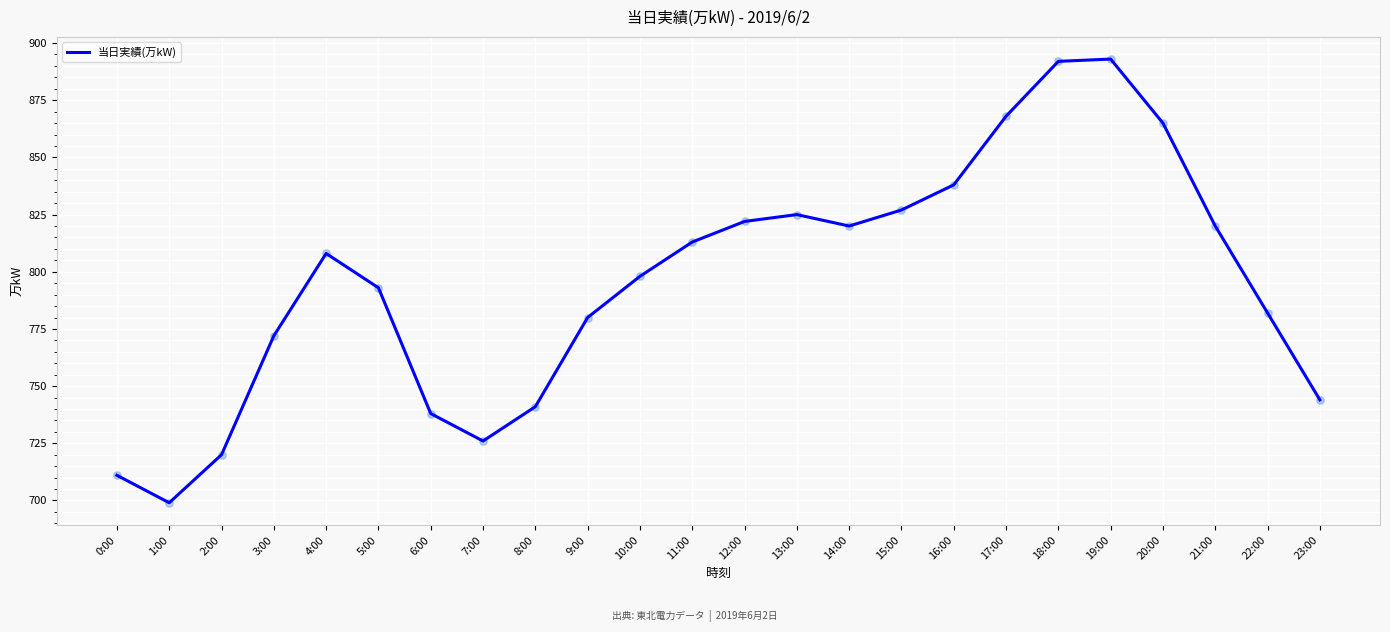

Approximately how many times larger is the value at 17:00 compared to 13:00?

1.1